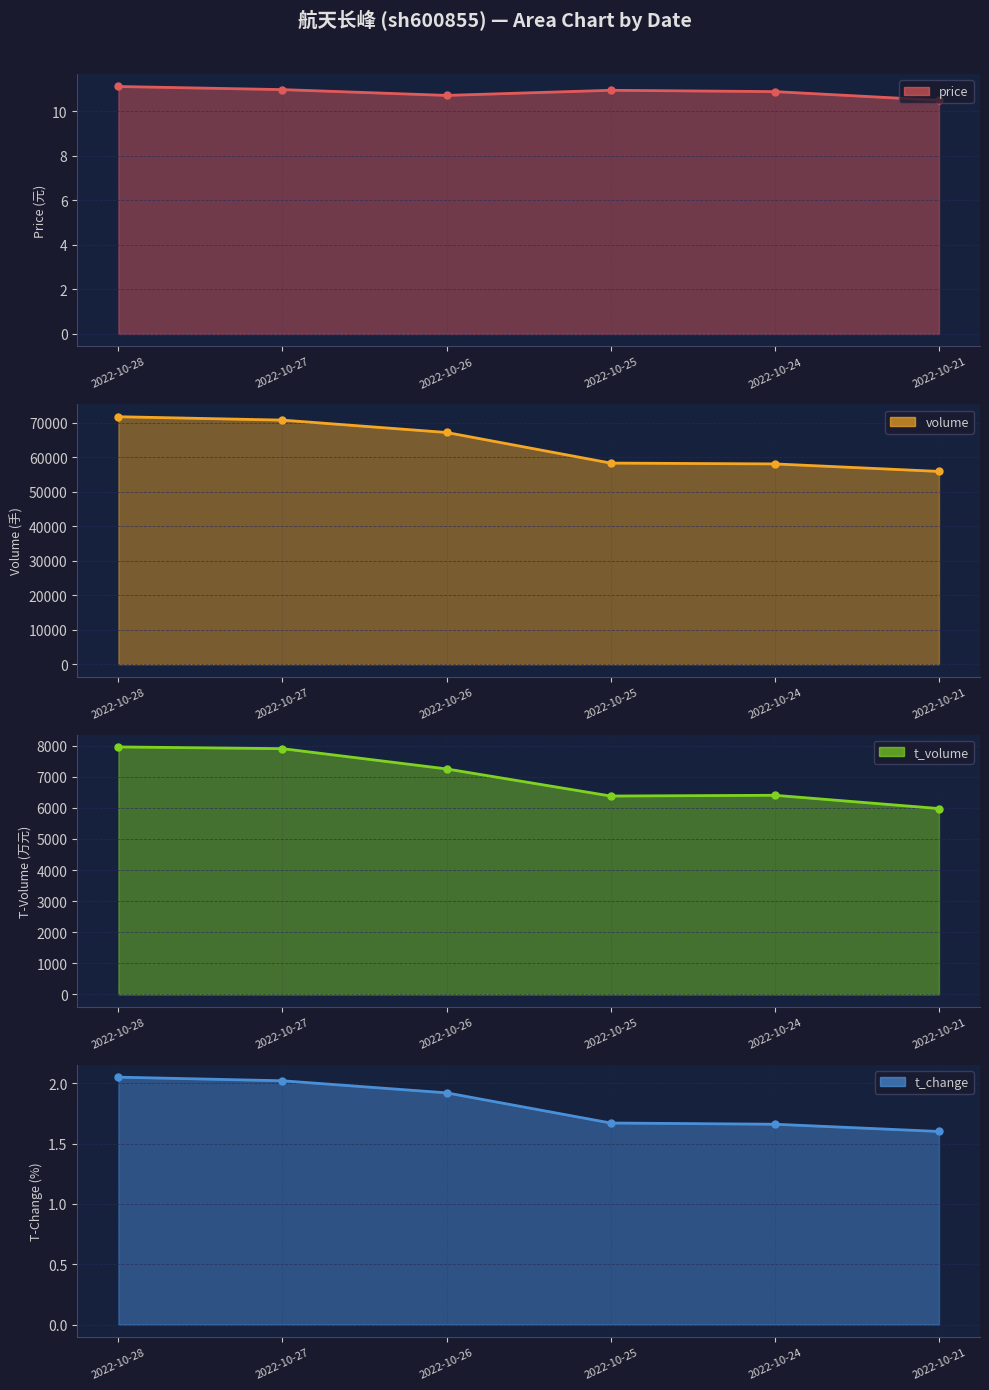

Read the price line value at 2022-10-27.

11.0